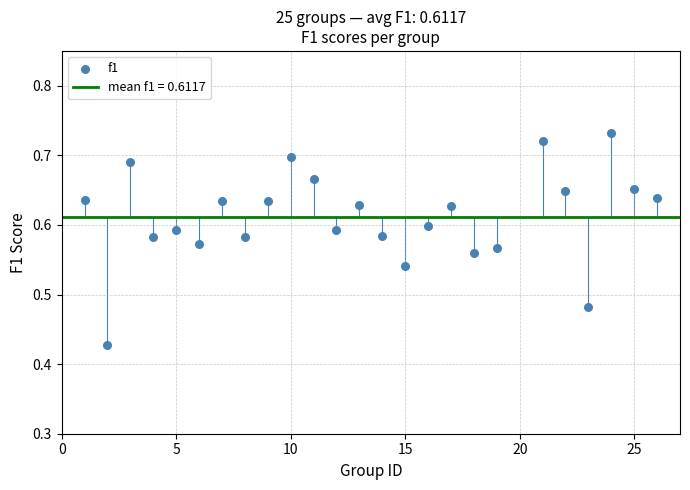

What is the range of Y values (max minus min)?

0.3